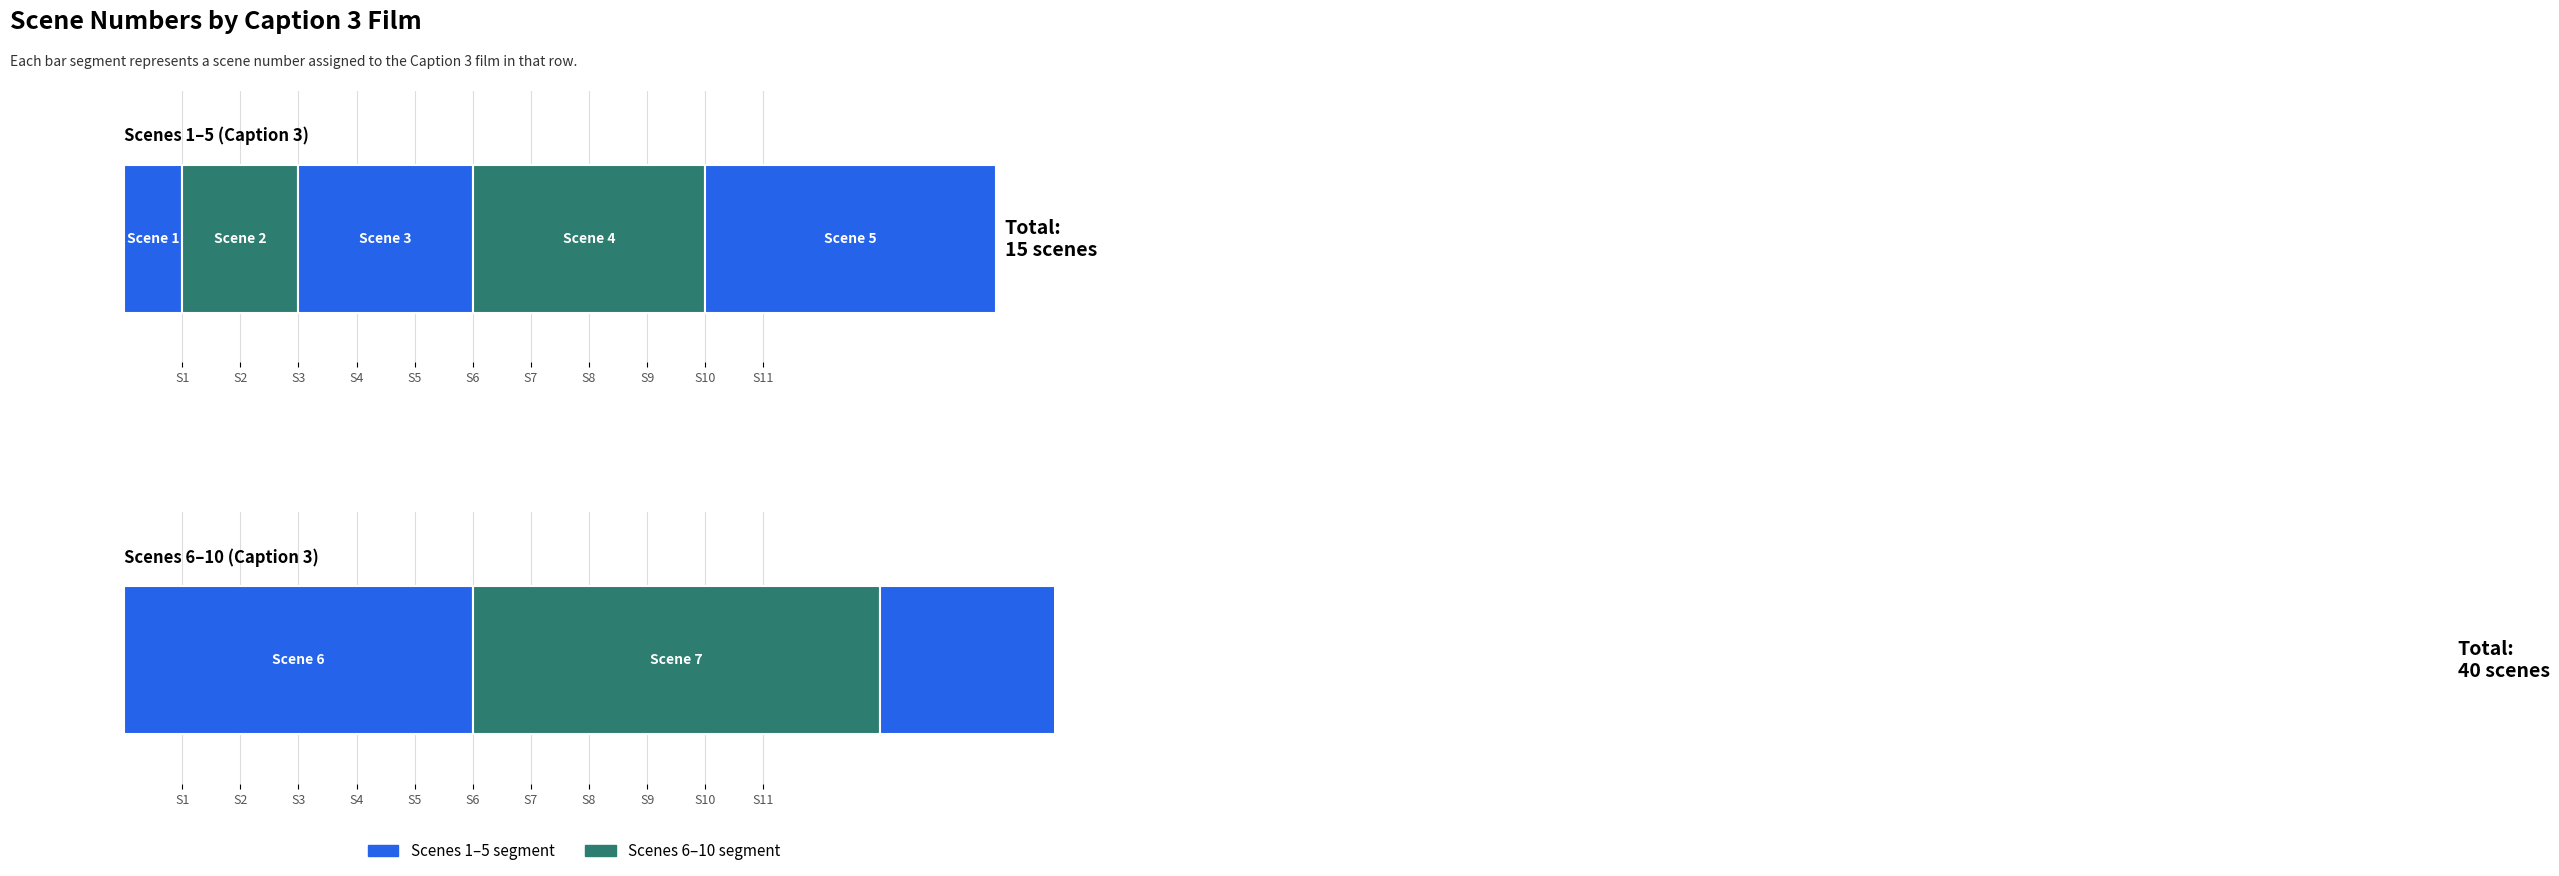

How many bars are there in total?

10